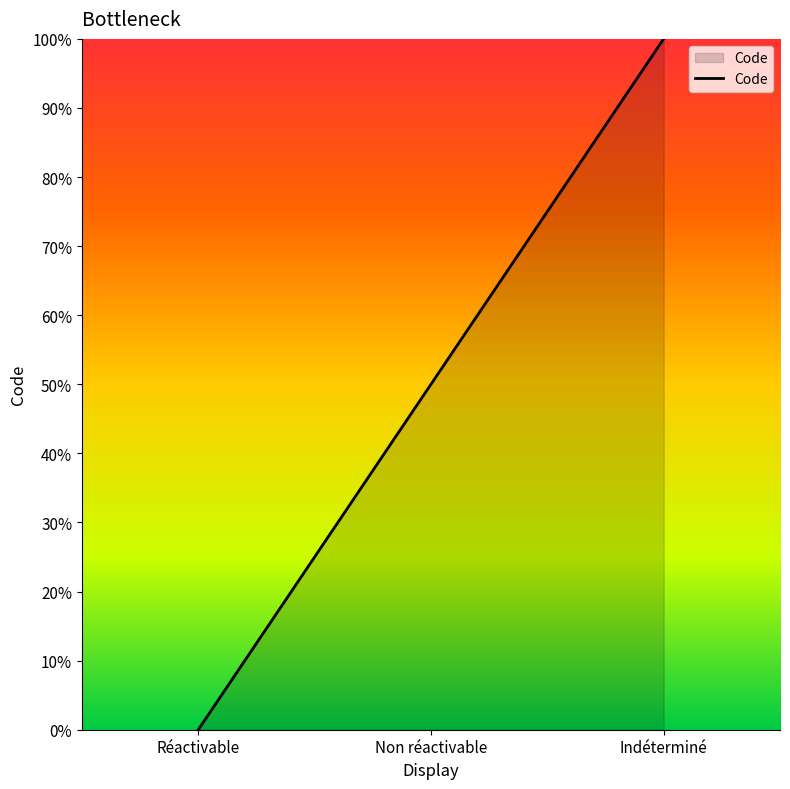

Where is the data nearest to the value 0?

Réactivable